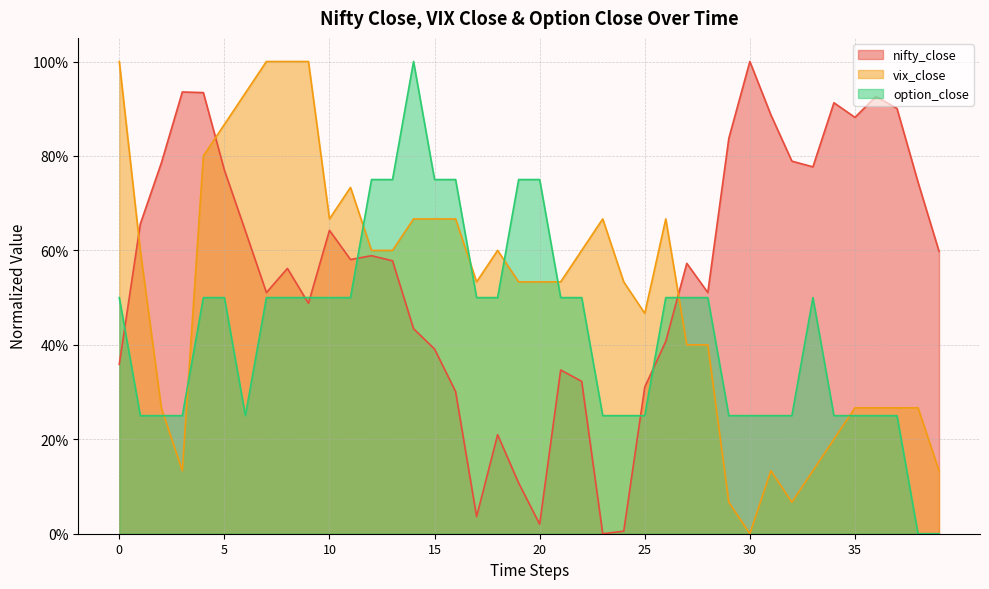

At how many categories does at least one series exceed 0?

40